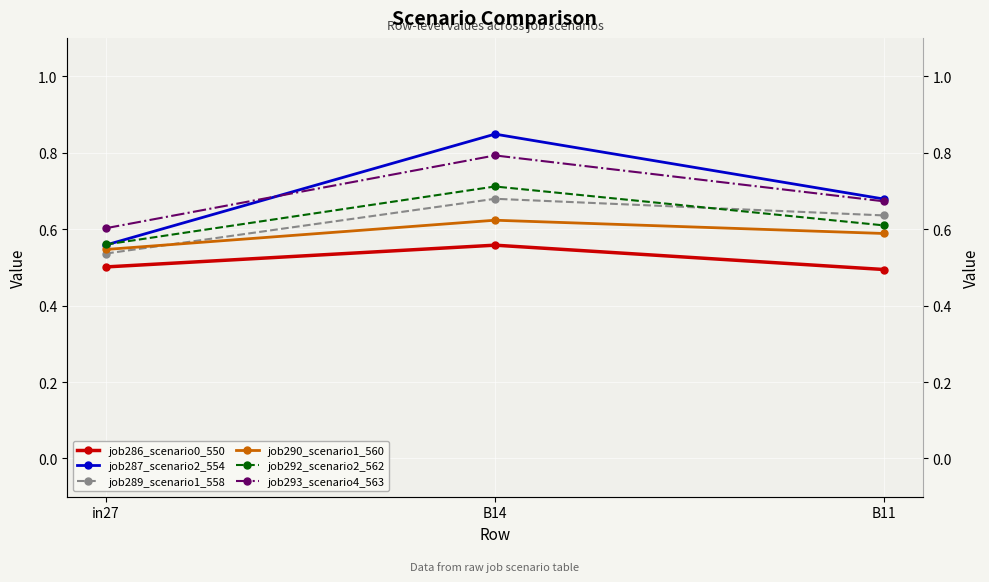

Which series has the largest range (max minus min)?

job287_scenario2_554